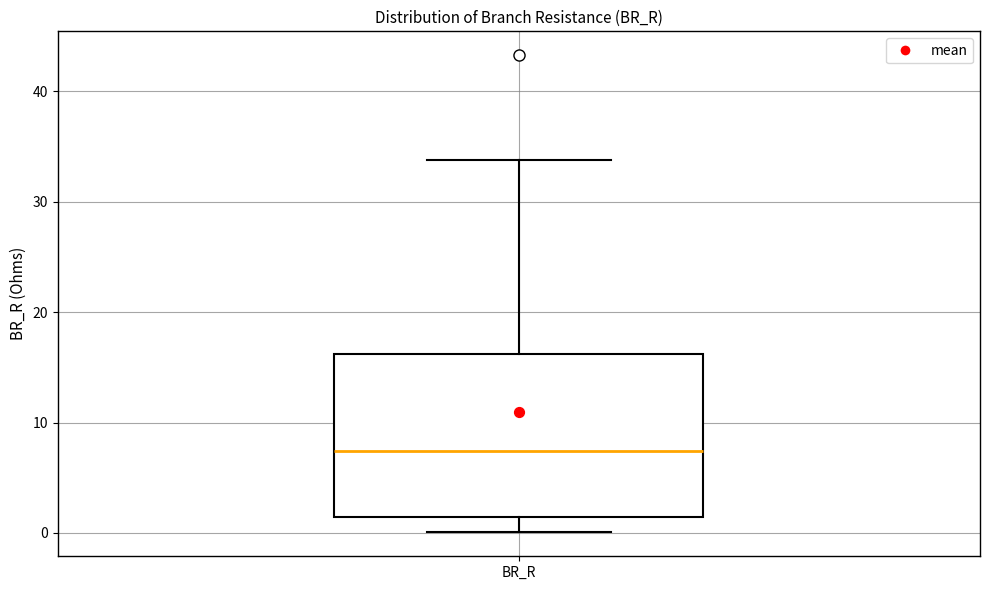

Where does the lower whisker of the box for BR_R end on the y-axis? The values are not printed on the chart, so give them approximately, as read against the axis.

0